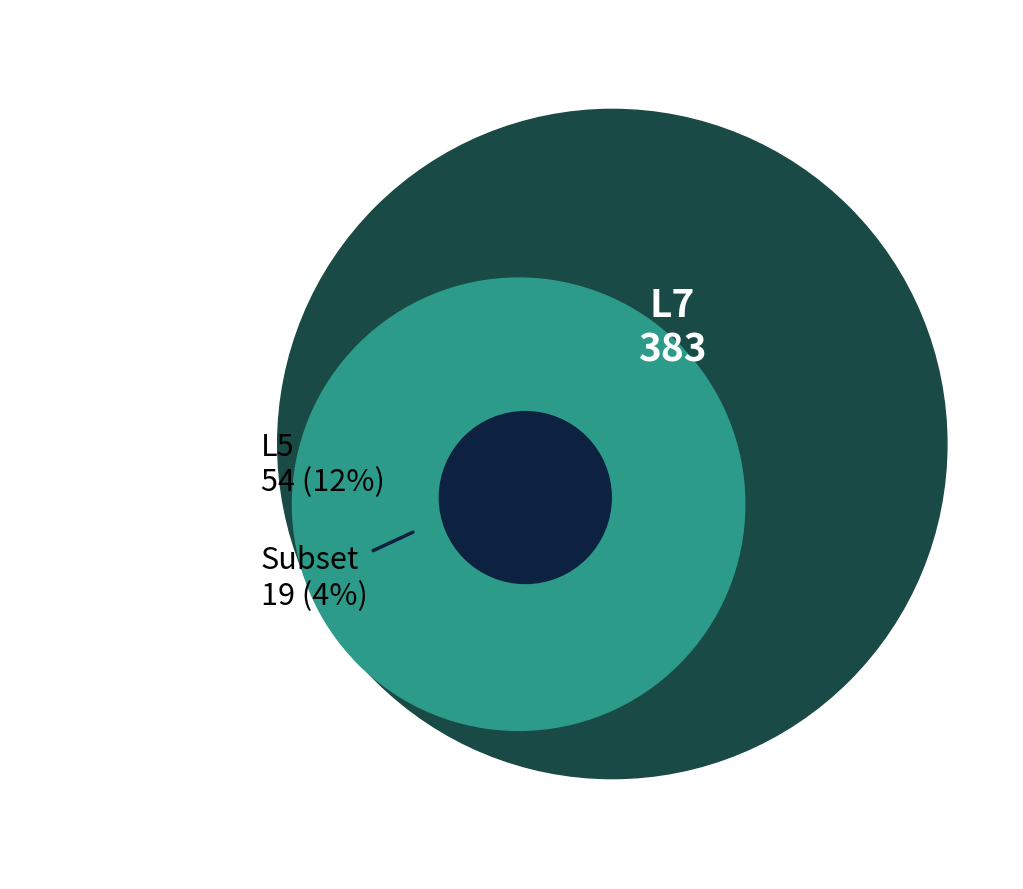

To the nearest percent, what is the average slice percentage?

50%